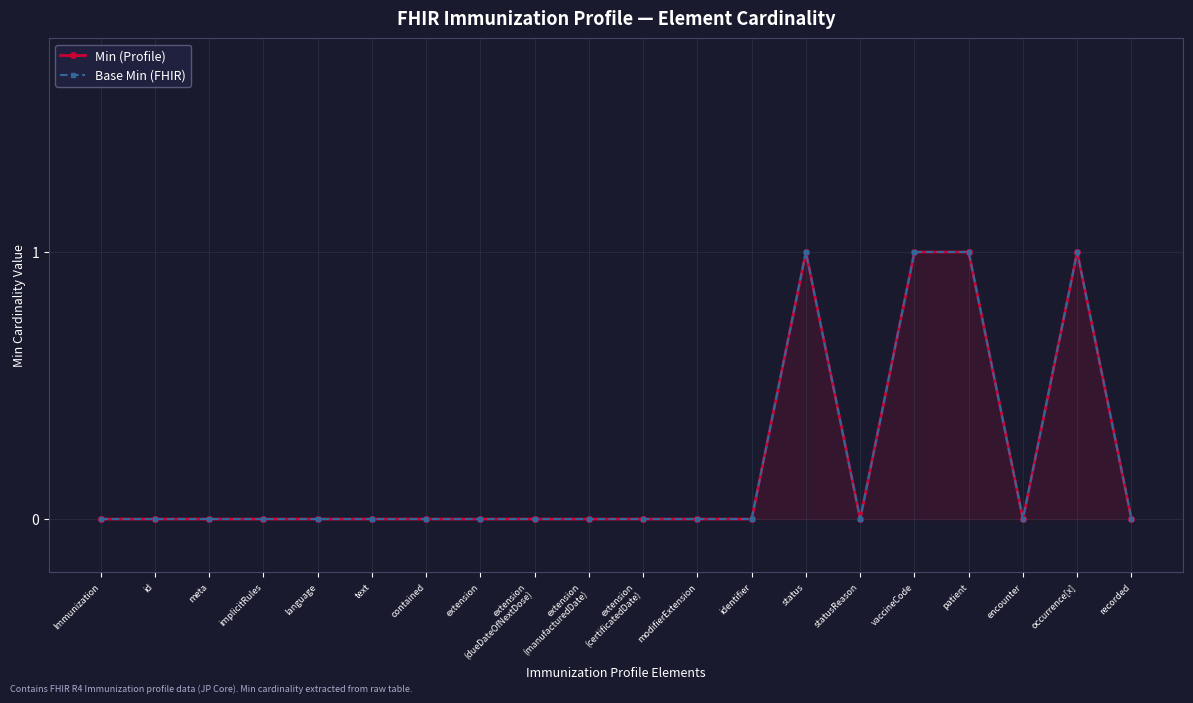

What is the label of the 10th point from the right?

extension
(certificatedDate)